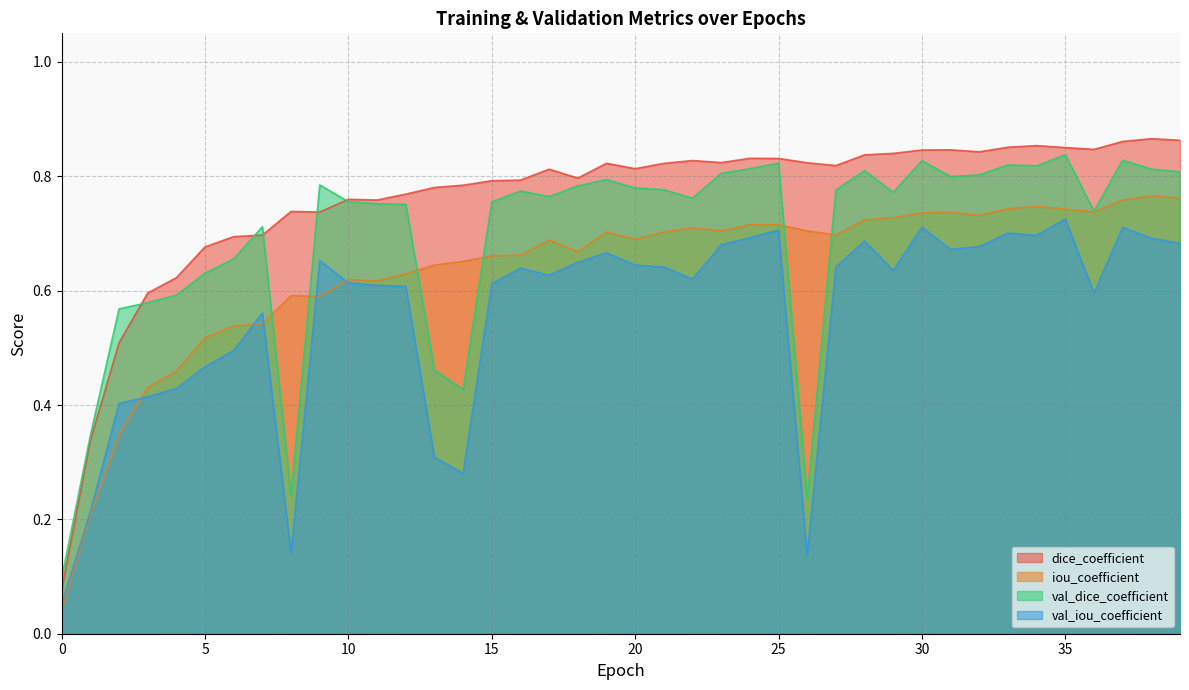

What is the total value across all series at 4?

2.1